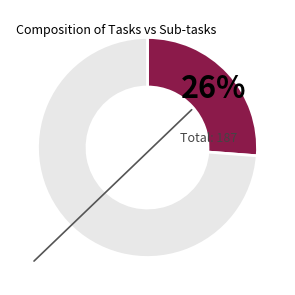

Is there any slice that represents more than half of the pie?

Yes